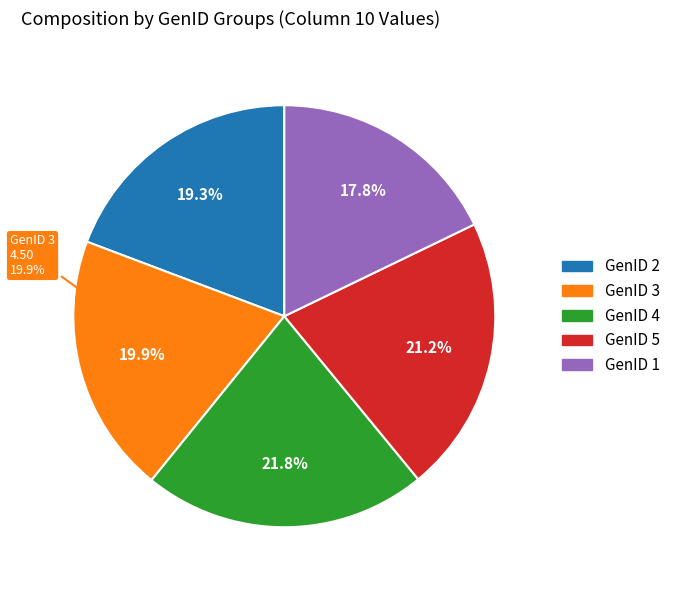

To the nearest percent, what is the difference between the largest and smallest slice percentages?

4%